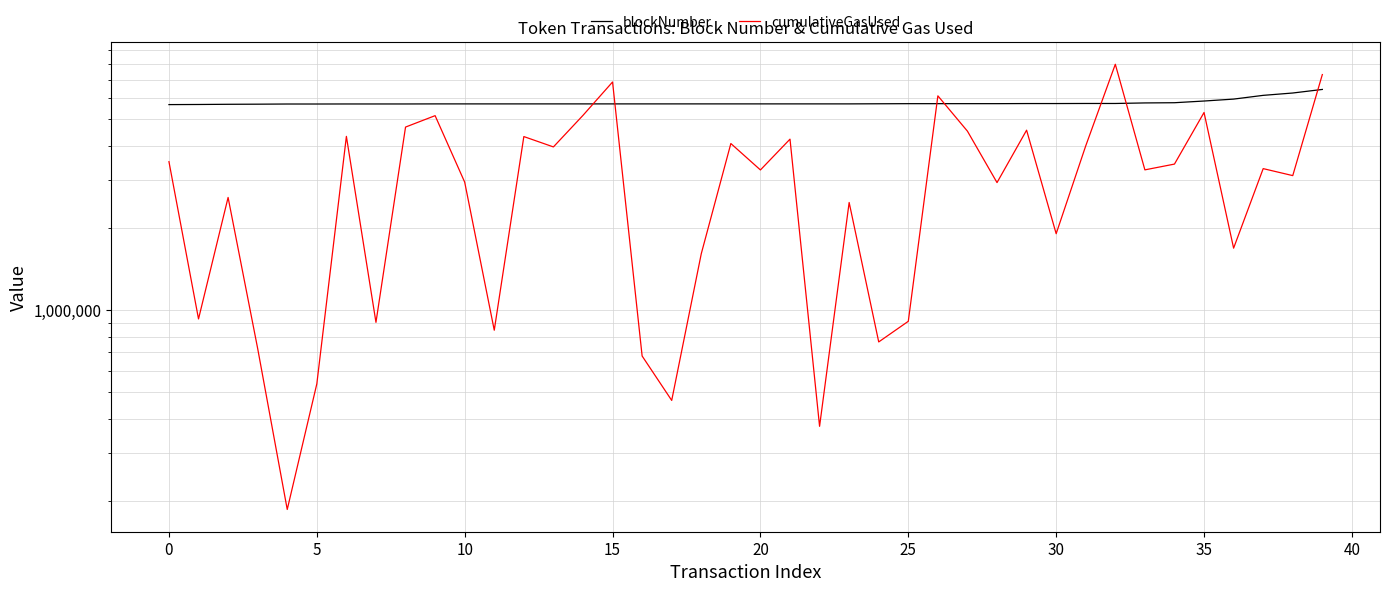

Is it true that blockNumber equals 9932407 at 12?

False